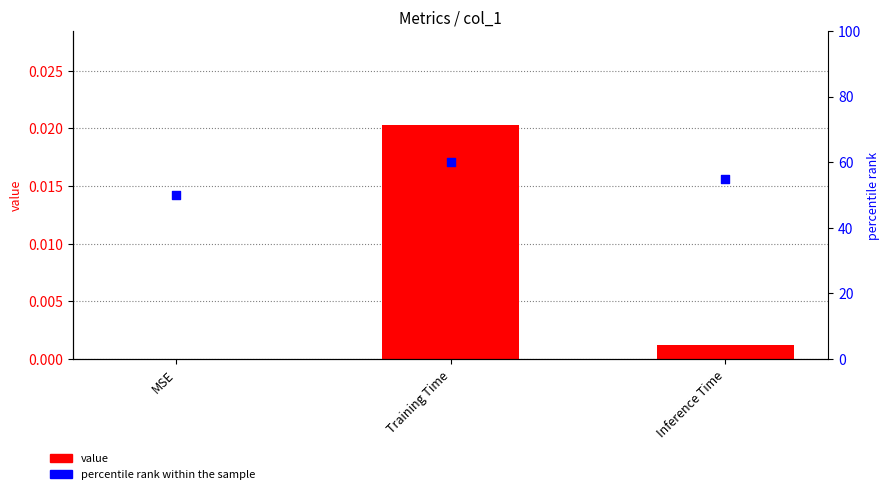

What is the total value across all series at Training Time?

60.0